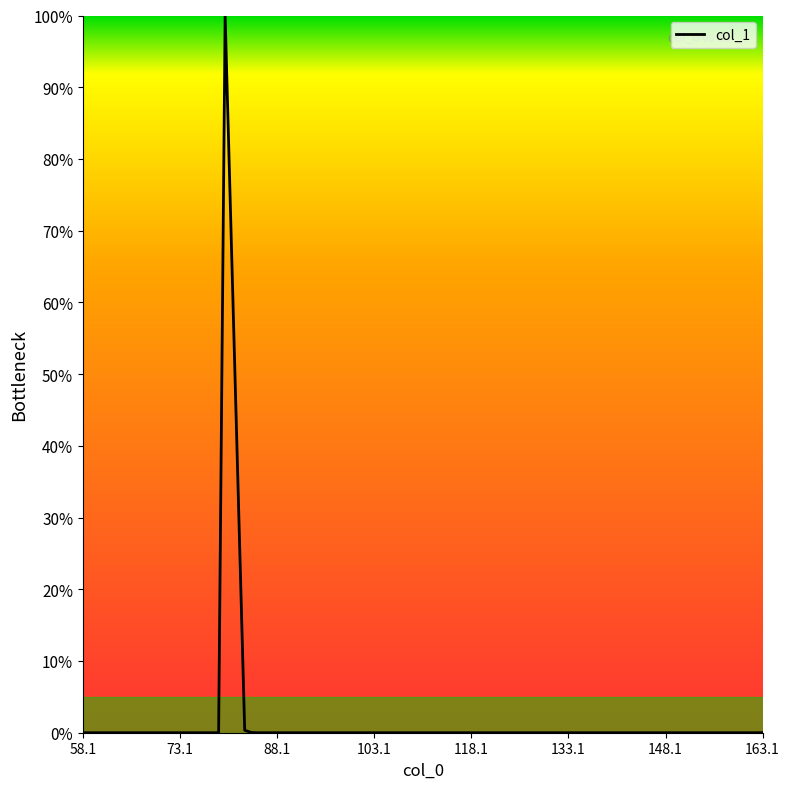

What is the difference between the maximum and minimum values?

100.0